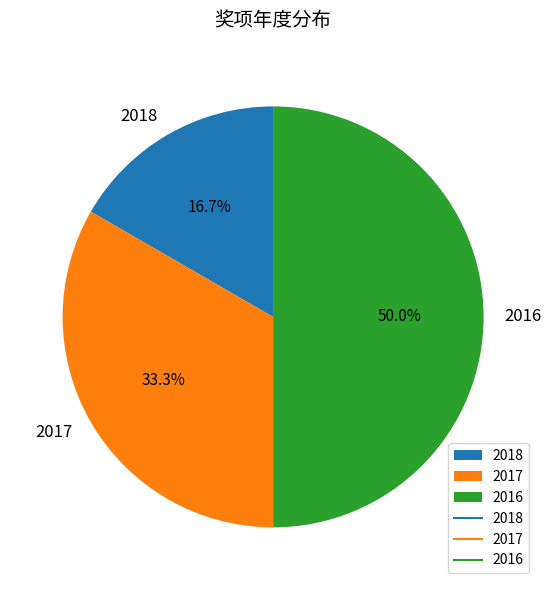

Count the number of slices in the pie.

3